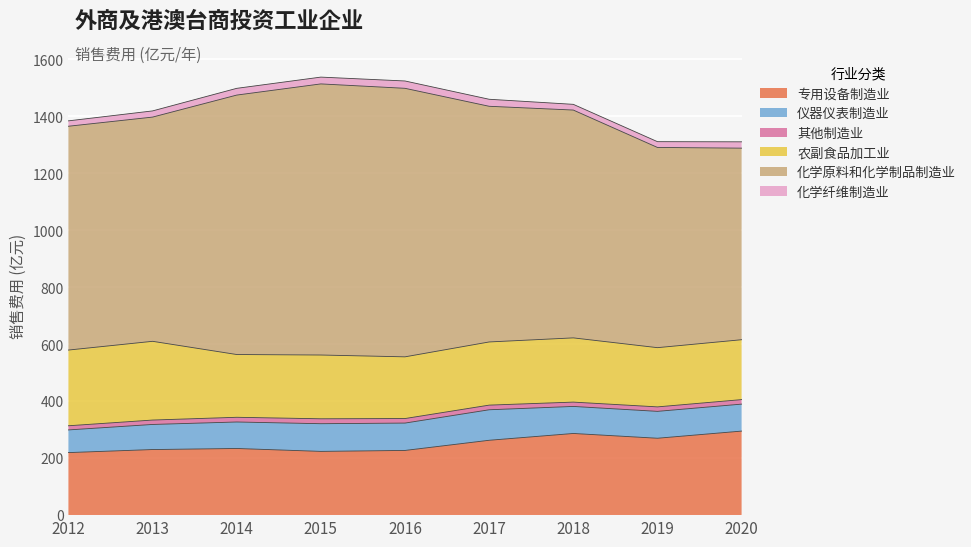

Reading left to right, list all the values displayed in this chart.

专用设备制造业: 2012年=219.6	2013年=230.3	2014年=234.0	2015年=223.8	2016年=227.1	2017年=262.8	2018年=286.7	2019年=269.9	2020年=295.1
仪器仪表制造业: 2012年=79.6	2013年=88.1	2014年=93.0	2015年=97.2	2016年=96.1	2017年=107.1	2018年=94.9	2019年=94.4	2020年=94.7
其他制造业: 2012年=14.6	2013年=15.5	2014年=16.5	2015年=17.3	2016年=15.9	2017年=16.3	2018年=15.2	2019年=15.7	2020年=15.8
农副食品加工业: 2012年=265.8	2013年=276.4	2014年=220.3	2015年=223.9	2016年=216.6	2017年=221.8	2018年=225.5	2019年=207.9	2020年=210.3
化学原料和化学制品制造业: 2012年=785.7	2013年=787.1	2014年=910.8	2015年=951.8	2016年=942.7	2017年=827.4	2018年=799.8	2019年=702.9	2020年=672.5
化学纤维制造业: 2012年=18.9	2013年=21.7	2014年=23.7	2015年=23.9	2016年=25.8	2017年=24.6	2018年=20.0	2019年=20.3	2020年=22.2